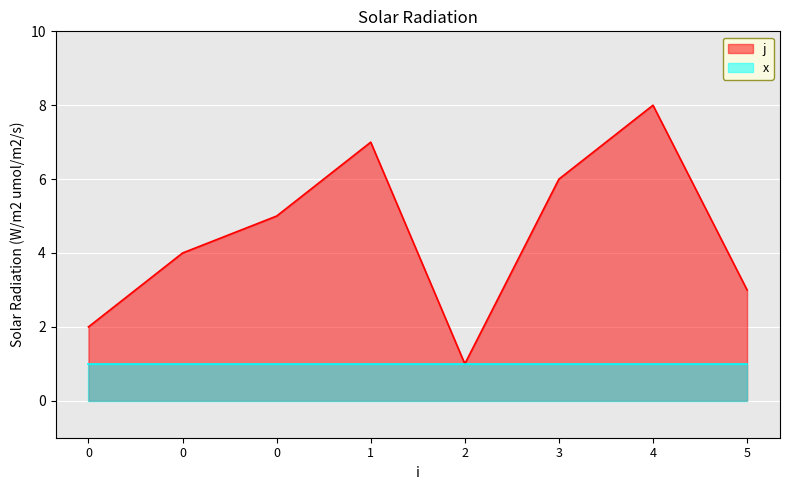

Reading left to right, extract all data points from this chart.

2	4	5	7	1	6	8	3